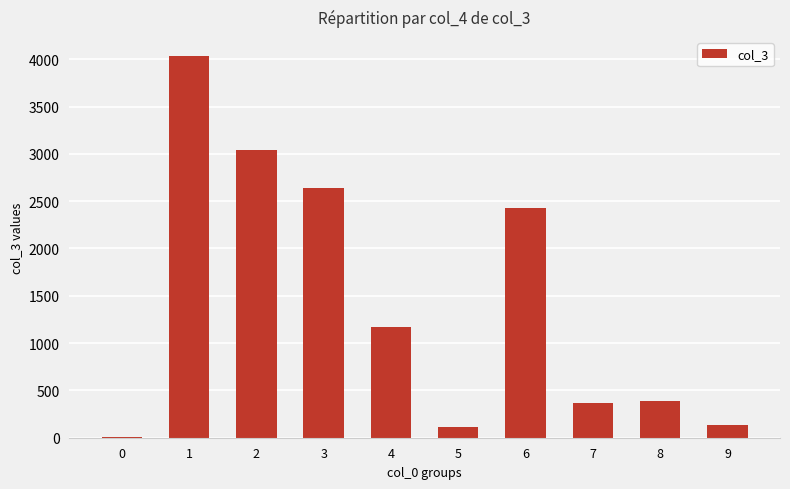

Reading left to right, what are all the values shown in this chart?

7	4034	3040	2637	1174	116	2433	362	392	136